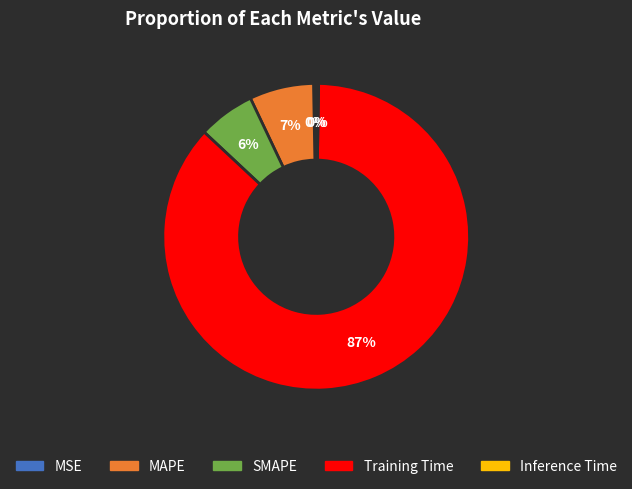

To the nearest percent, what percentage of the pie is SMAPE?

6%